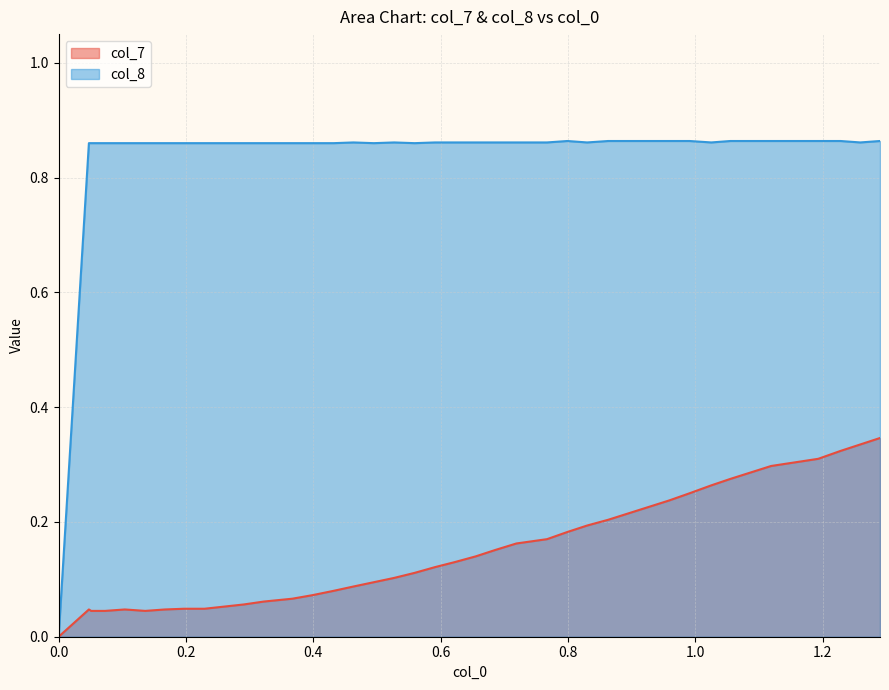

Does the chart have visible grid lines?

Yes